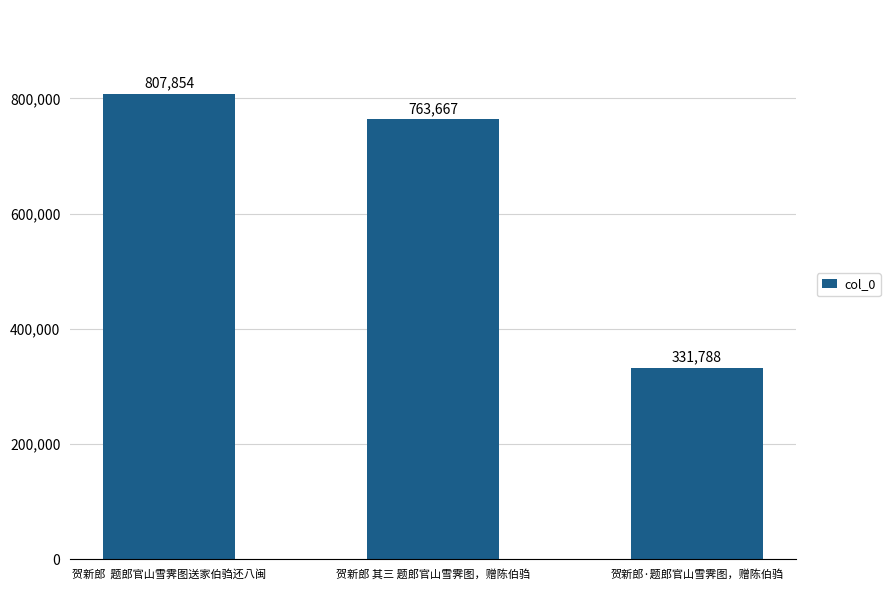

At which category does the chart reach its minimum across all series?

贺新郎·题郎官山雪霁图，赠陈伯驺